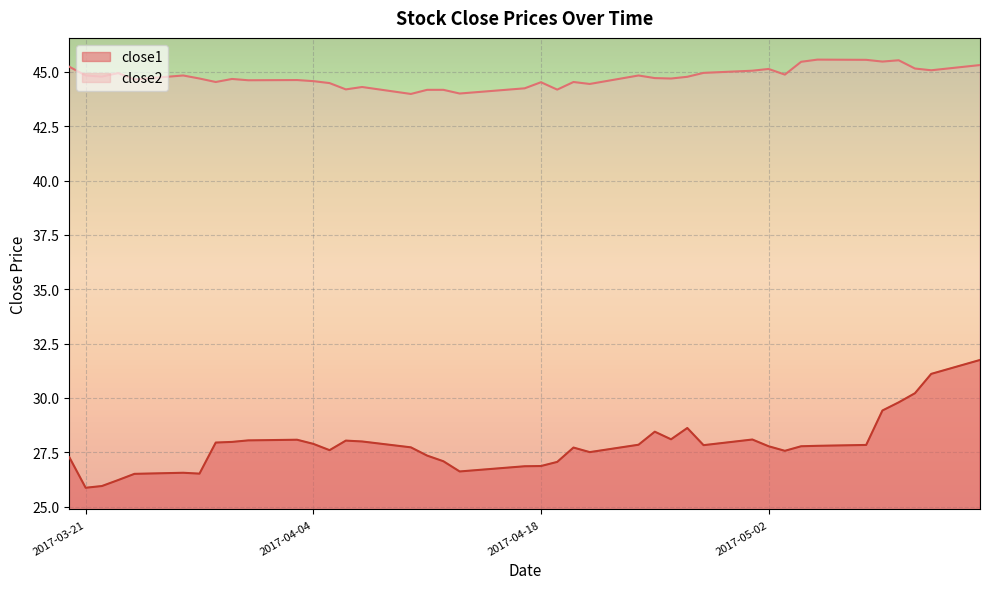

What is the sum of the close1 values at 2017-04-20 and 2017-03-21?

53.6